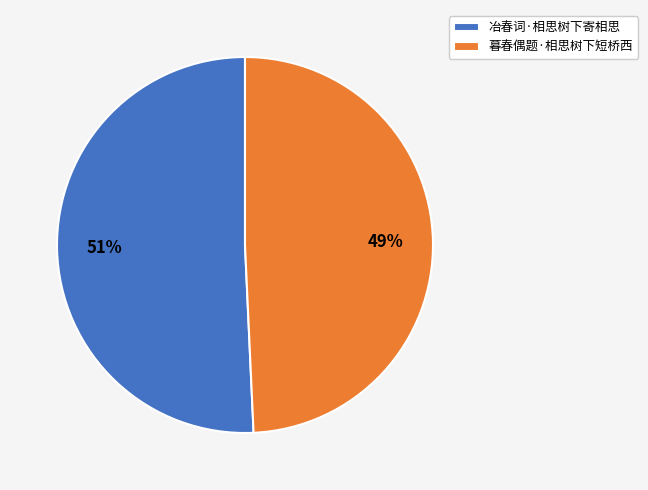

Which has a higher value, 冶春词·相思树下寄相思 or 暮春偶题·相思树下短桥西?

冶春词·相思树下寄相思